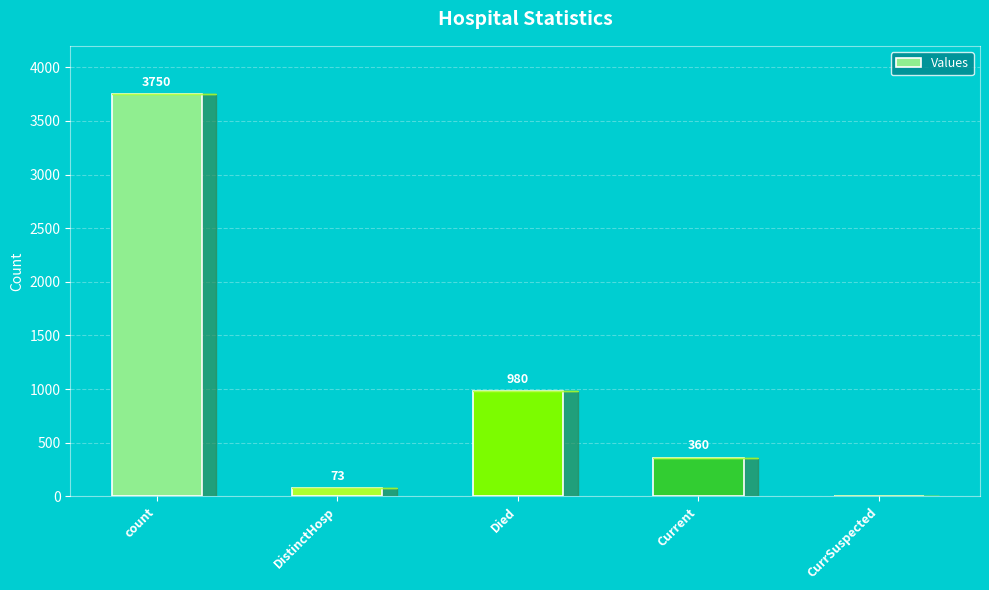

What is the change in value from count to CurrSuspected?

-3750